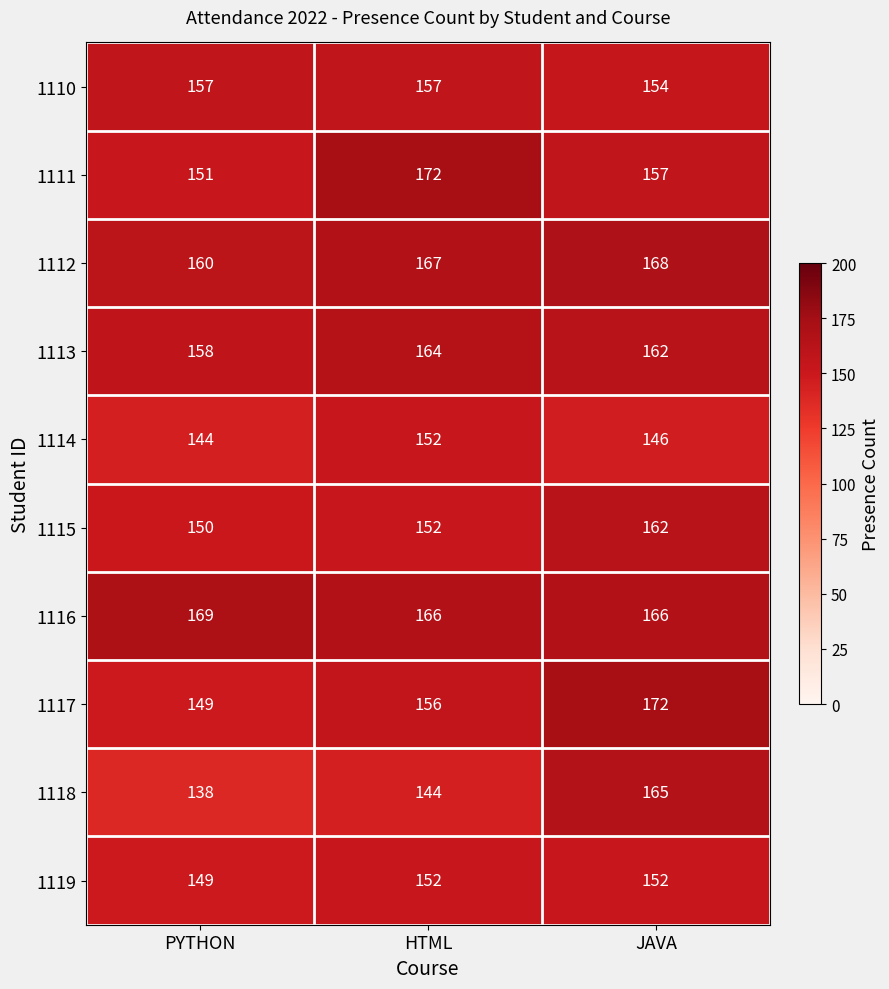

Reading left to right, extract all data points from this chart.

1110: 157	157	154
1111: 151	172	157
1112: 160	167	168
1113: 158	164	162
1114: 144	152	146
1115: 150	152	162
1116: 169	166	166
1117: 149	156	172
1118: 138	144	165
1119: 149	152	152